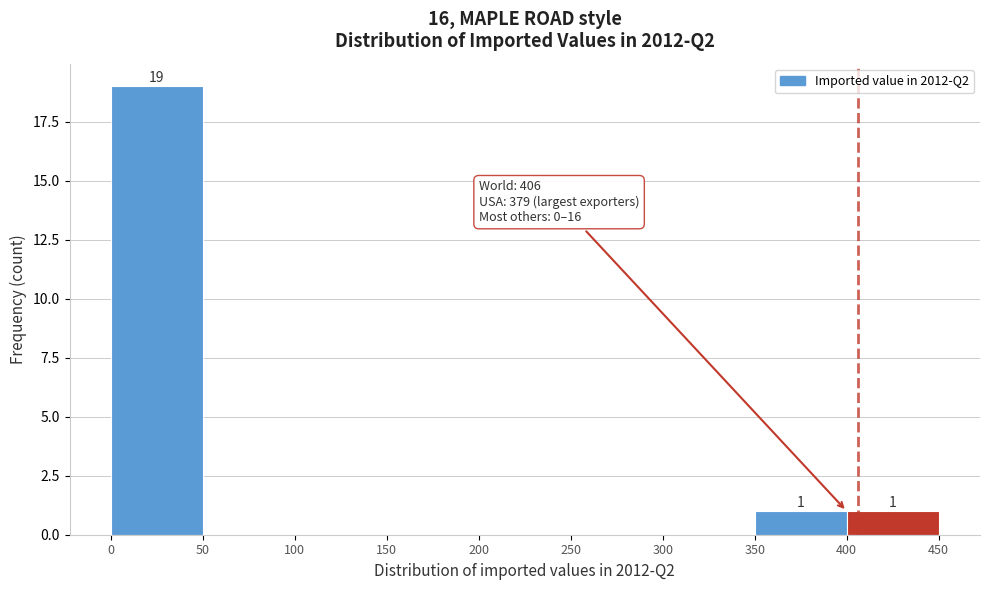

Over which range of the x-axis is the bar tallest?

0 to 50